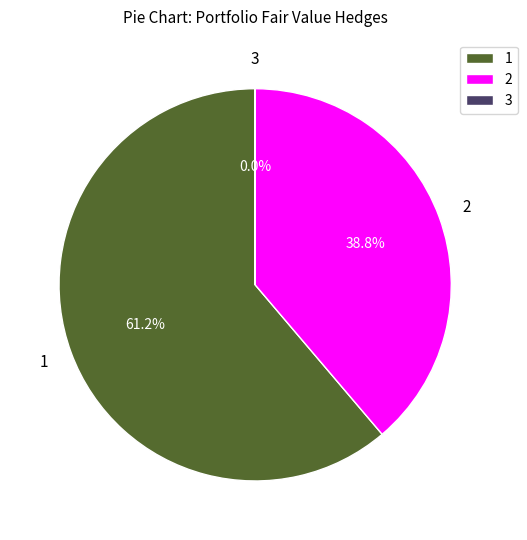

What is the largest slice in the pie chart?

1